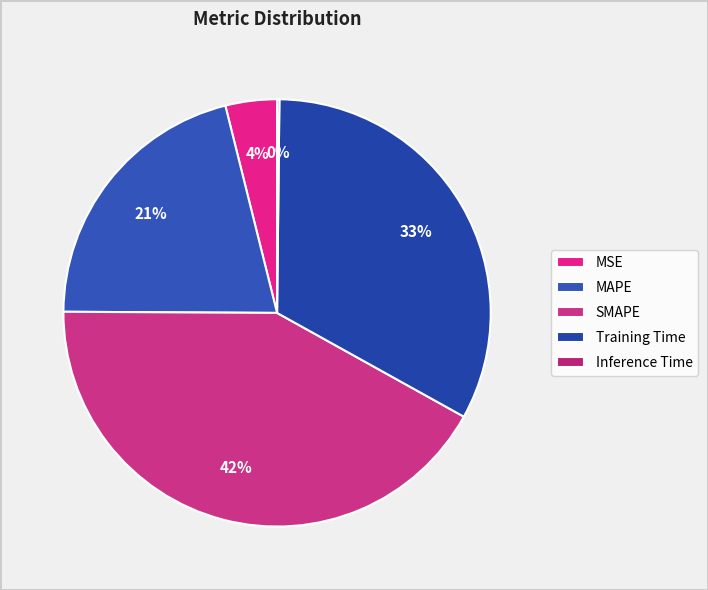

To the nearest percent, what is the difference between the largest and smallest slice percentages?

42%